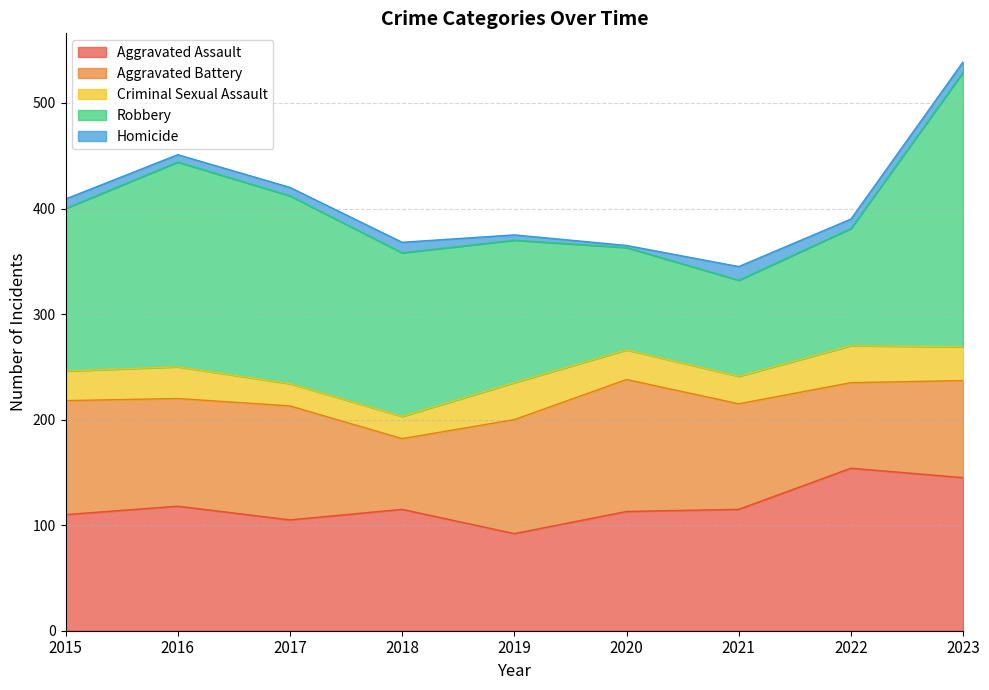

At which category does Homicide reach its first local valley?

2016